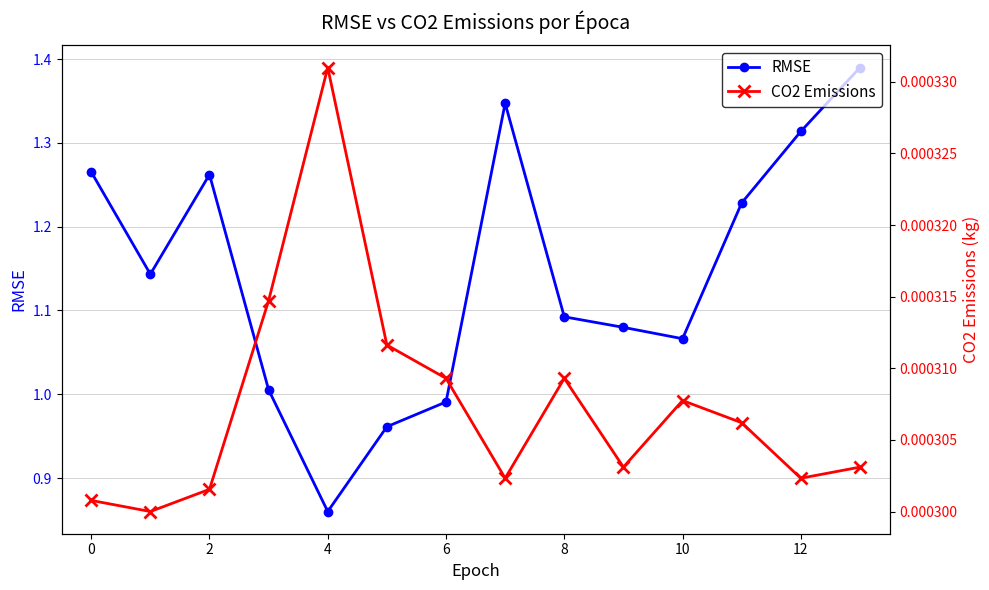

At which category is the sum across all series the highest?

13